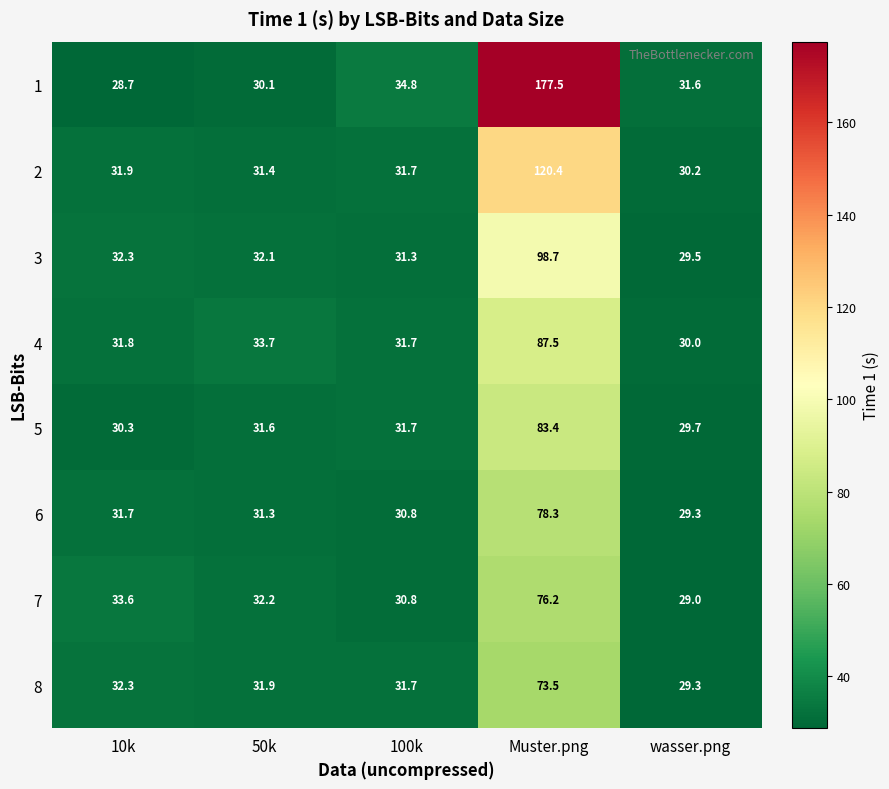

Is it true that 7 equals 33.6 at 10k?

True